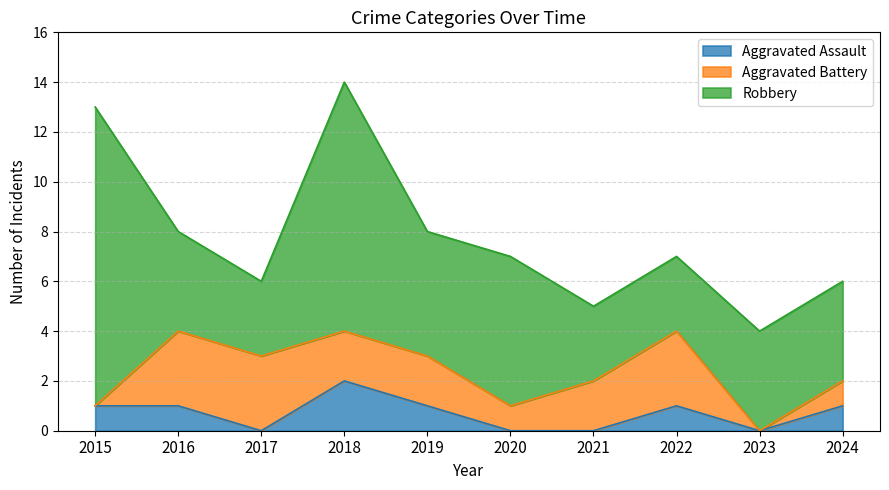

Which category has the lowest value in the Aggravated Assault series?

2017